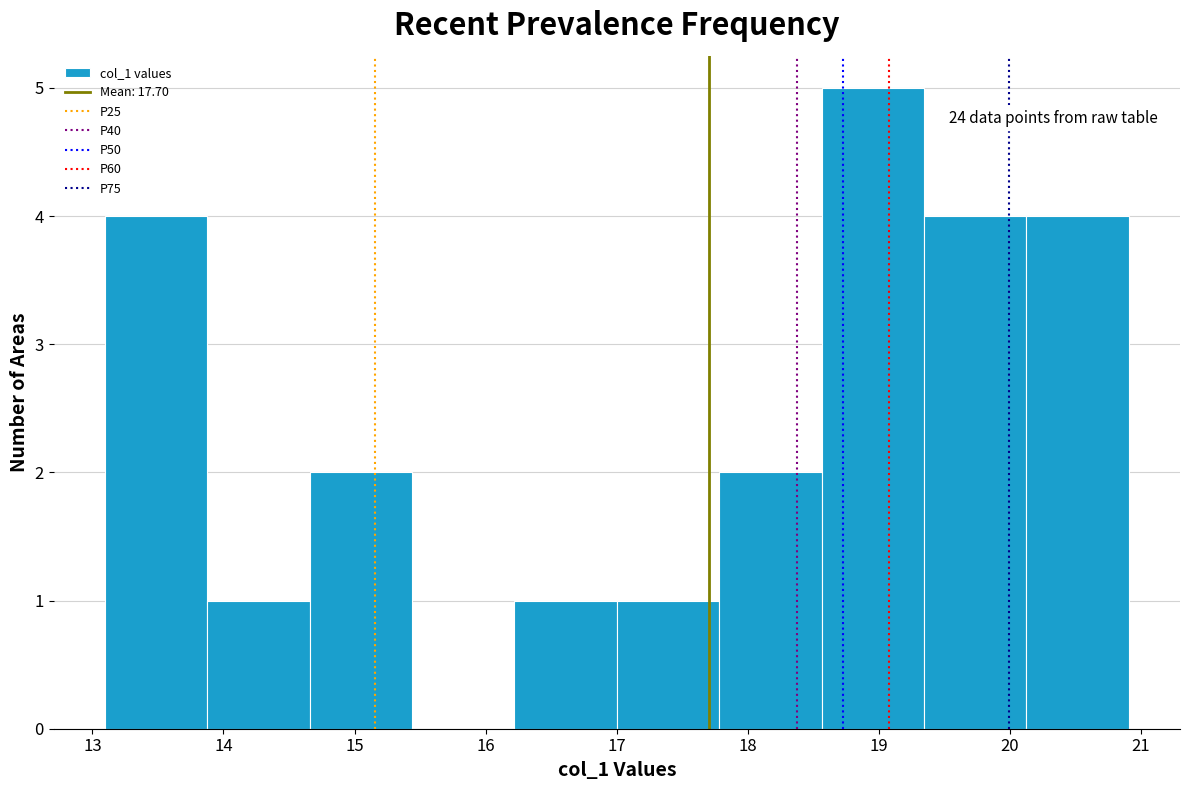

Which range on the x-axis has the tallest bar?

18.6 to 19.3